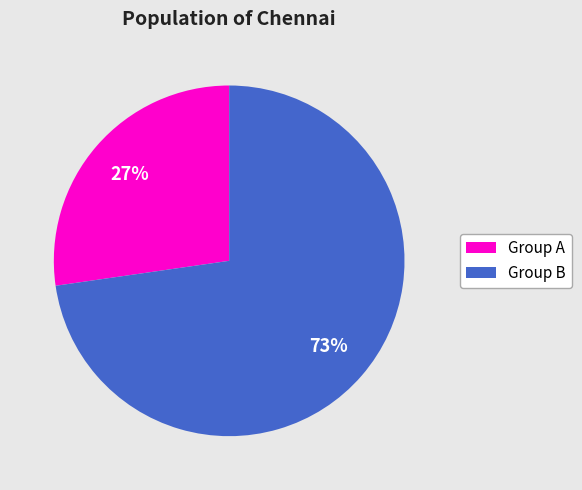

To the nearest percent, what is the average slice percentage?

50%